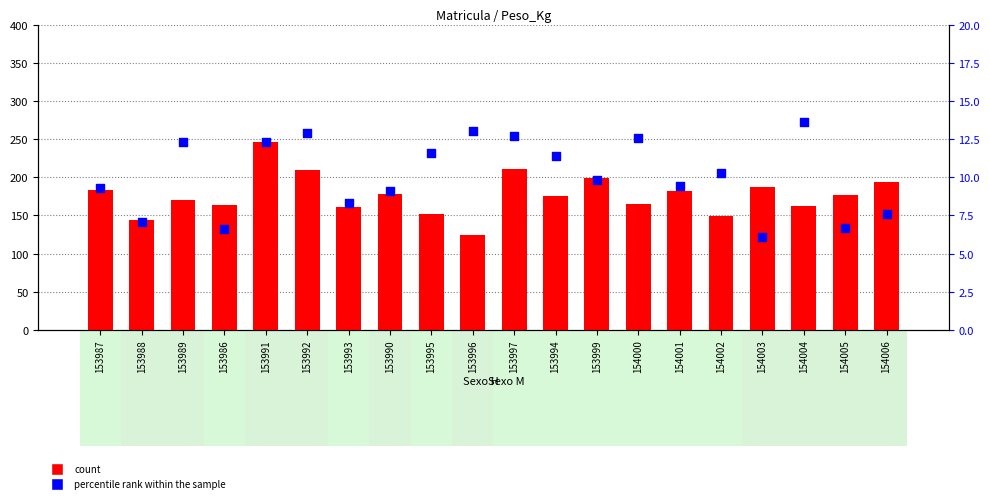

Which series has the largest Y range (max minus min)?

count